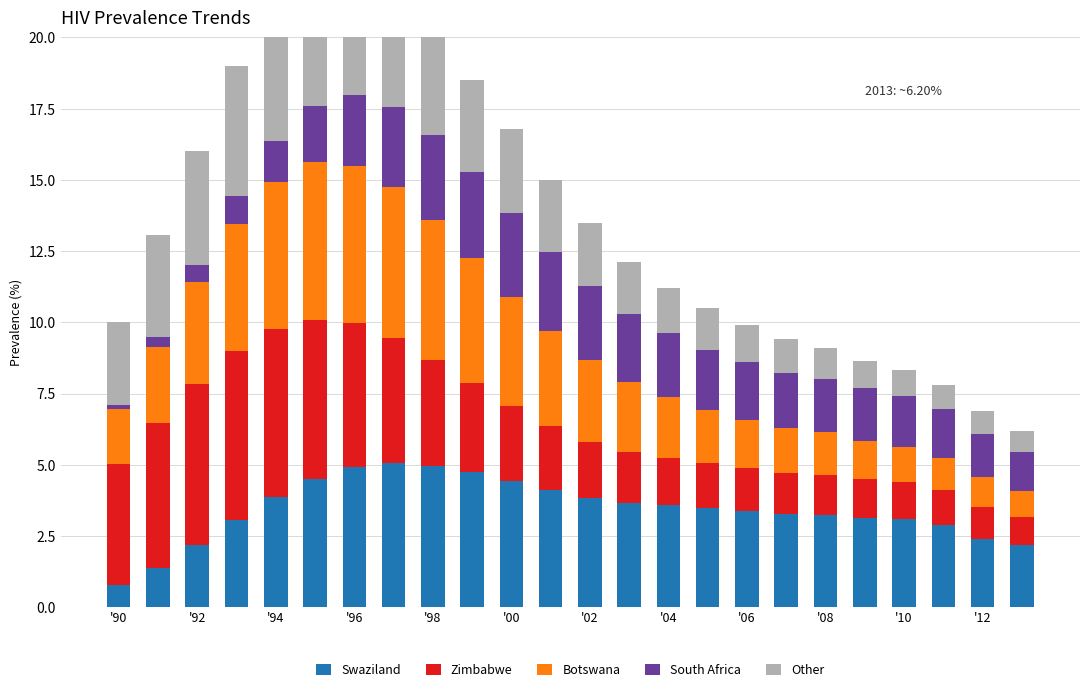

What is the minimum value for Other?

0.8